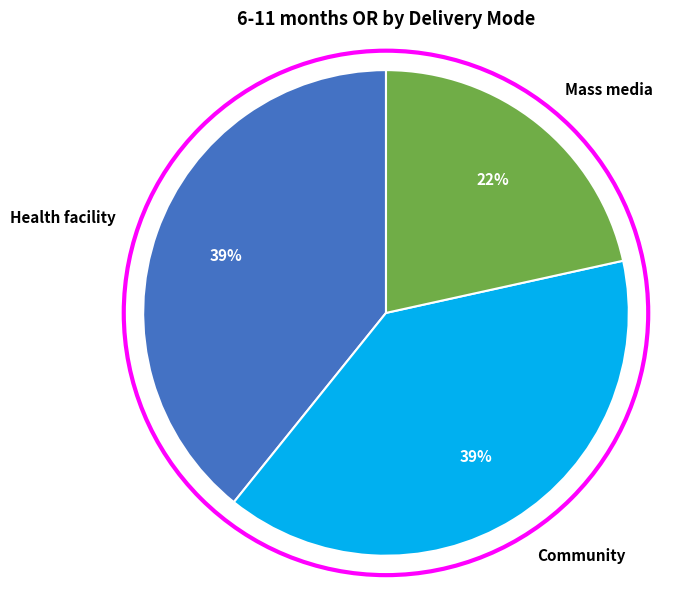

To the nearest percent, what percentage of the pie is Health facility?

39%